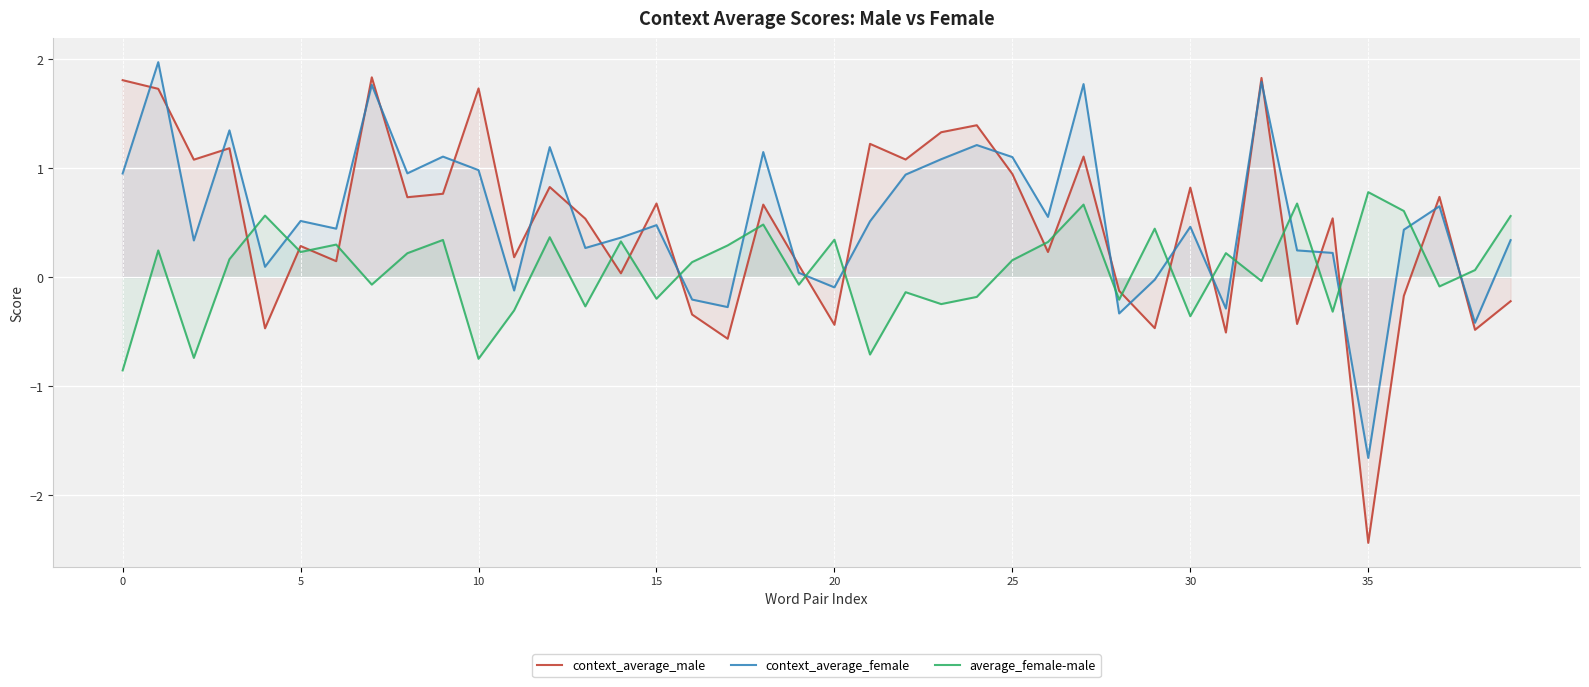

Is this an area chart (filled region under the line)?

No